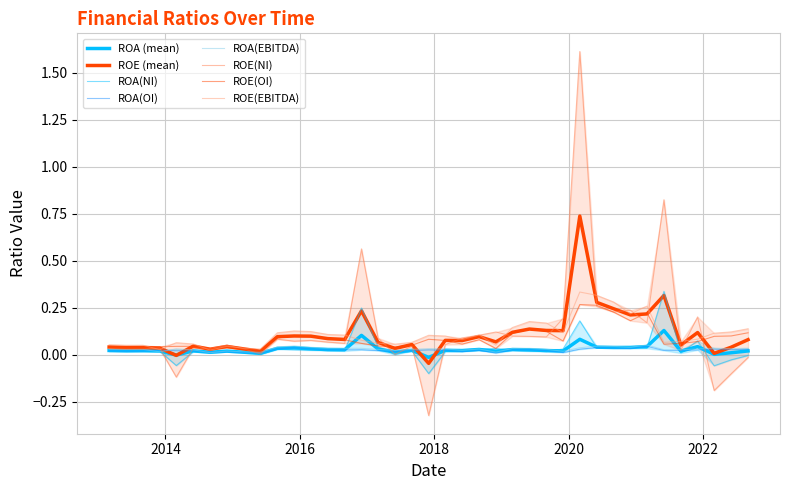

How many values in the ROE(NI) series exceed 0?

34